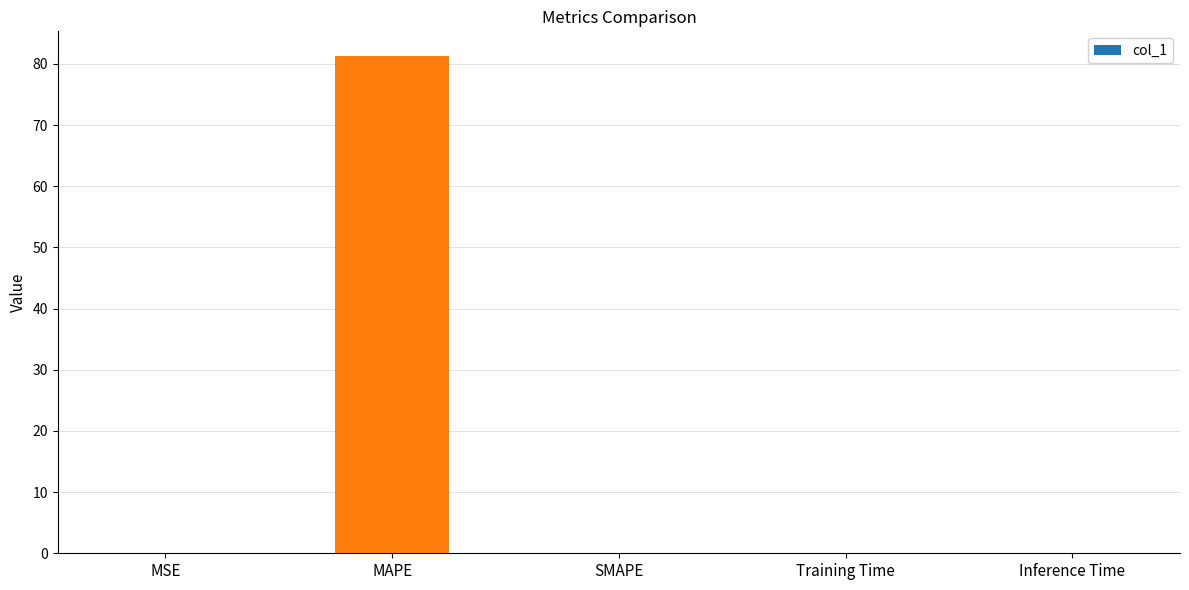

What is the change in value from MAPE to SMAPE?

-81.3